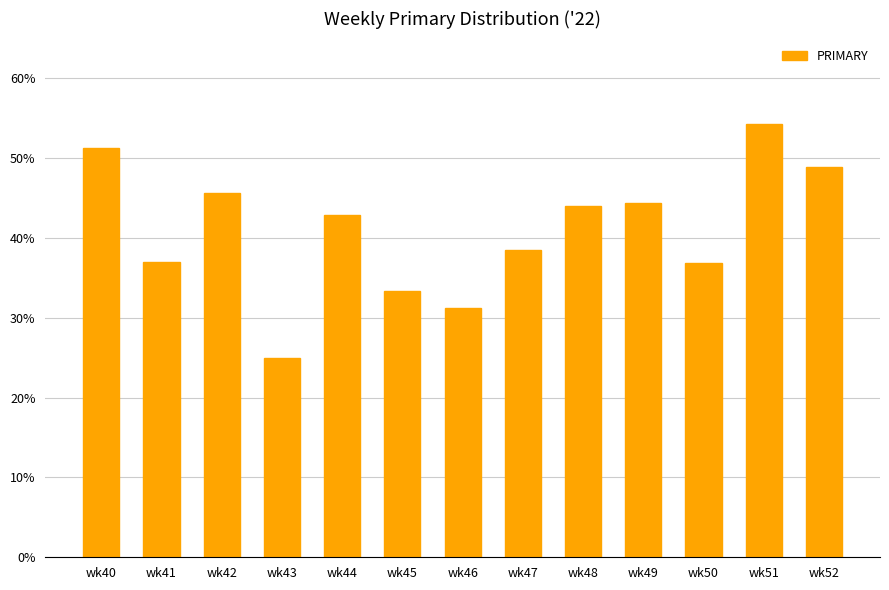

How many values are below 42?

6